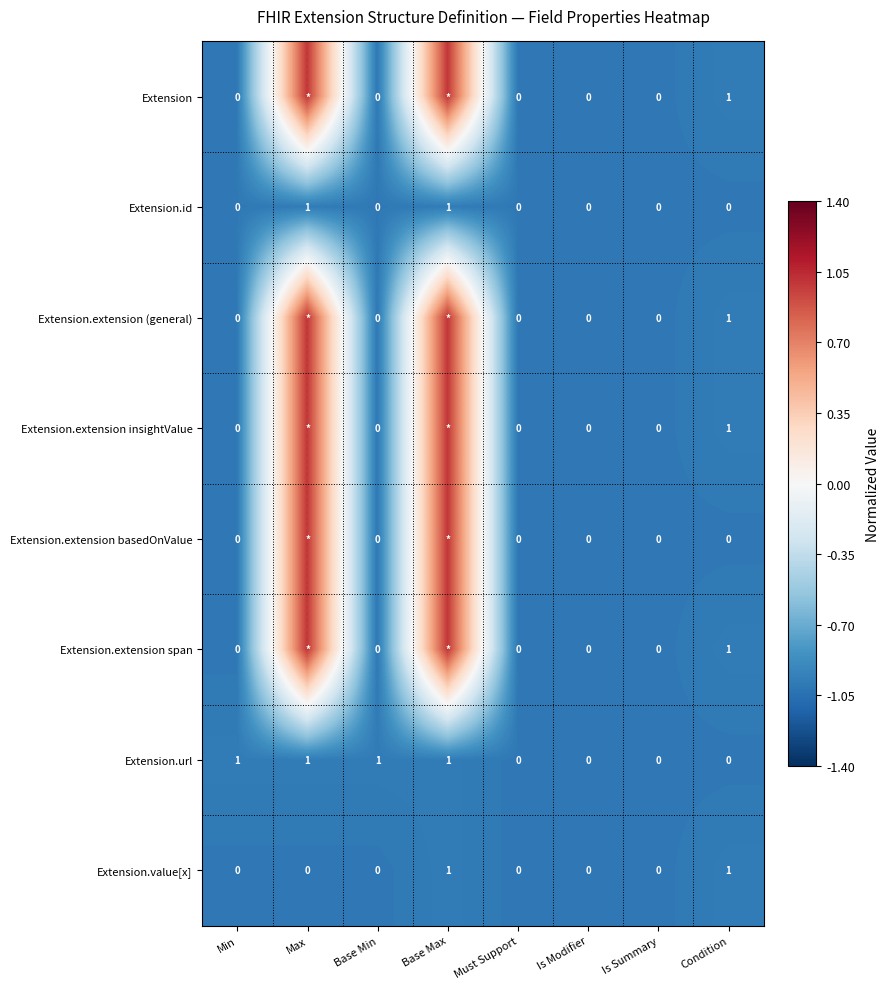

What is the total value across all series at Is Summary?

0